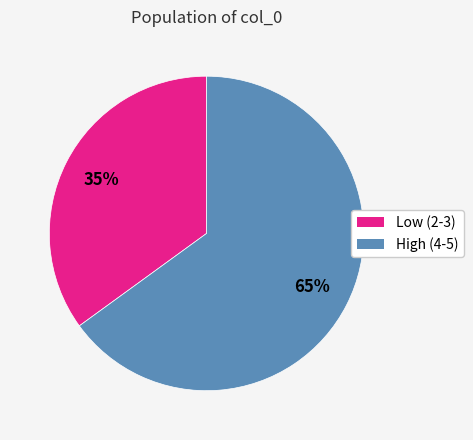

Is there any slice that represents more than half of the pie?

Yes